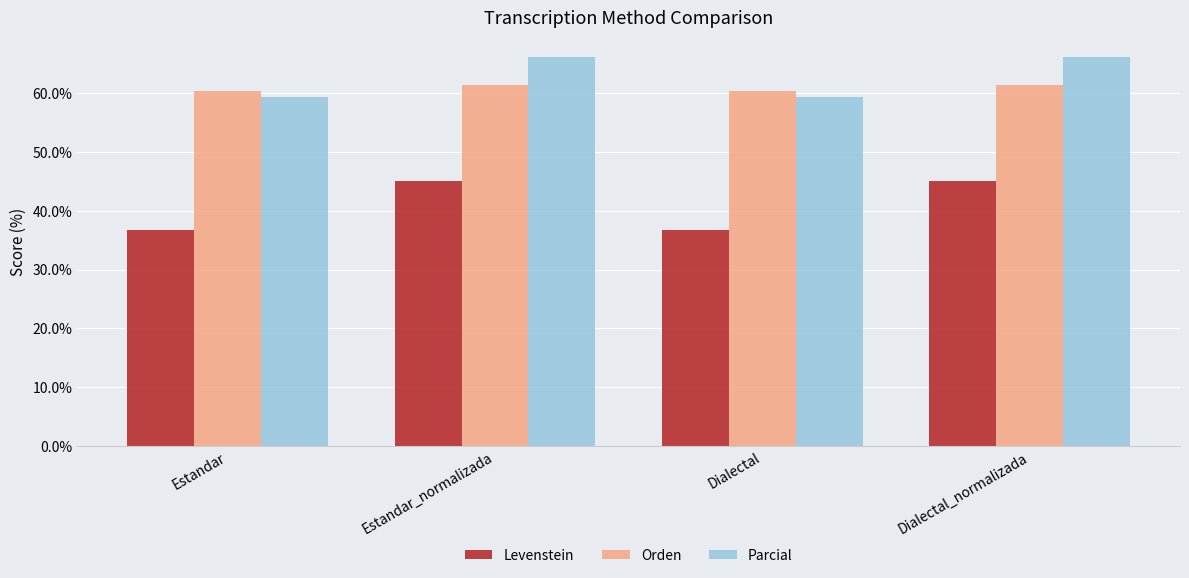

What is the greatest value displayed?

66.1